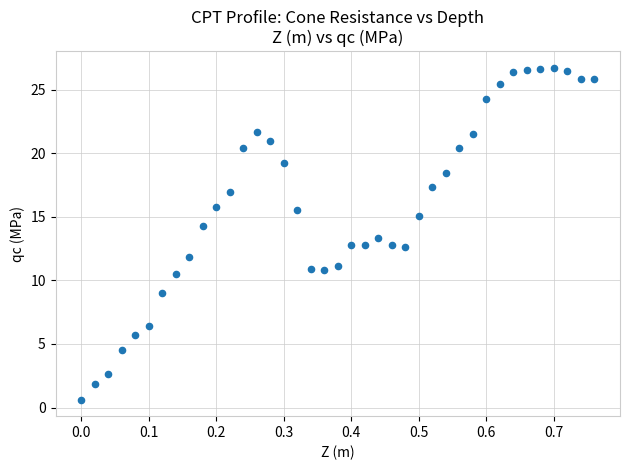

What is the range of X values (max minus min)?

0.8